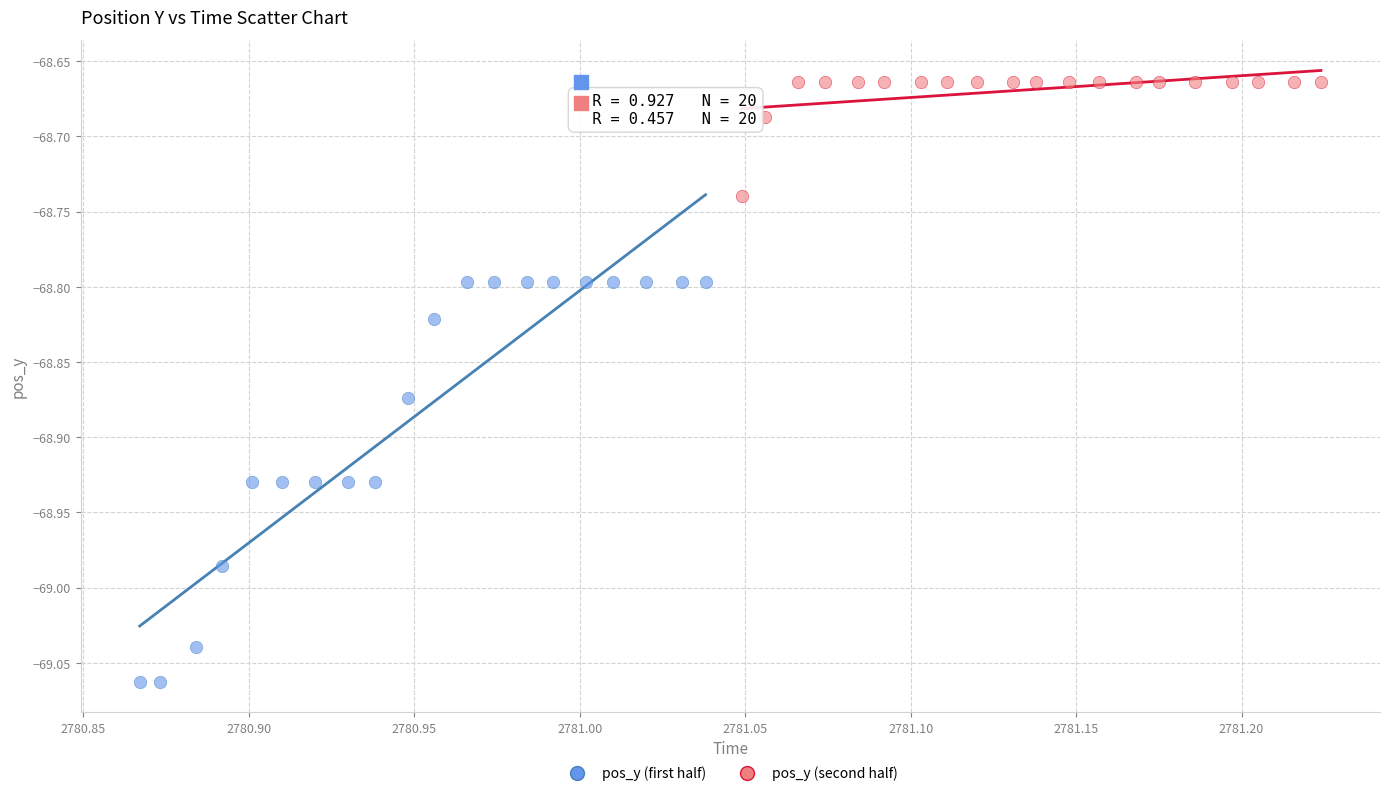

Which series has the largest Y range (max minus min)?

pos_y (first half)